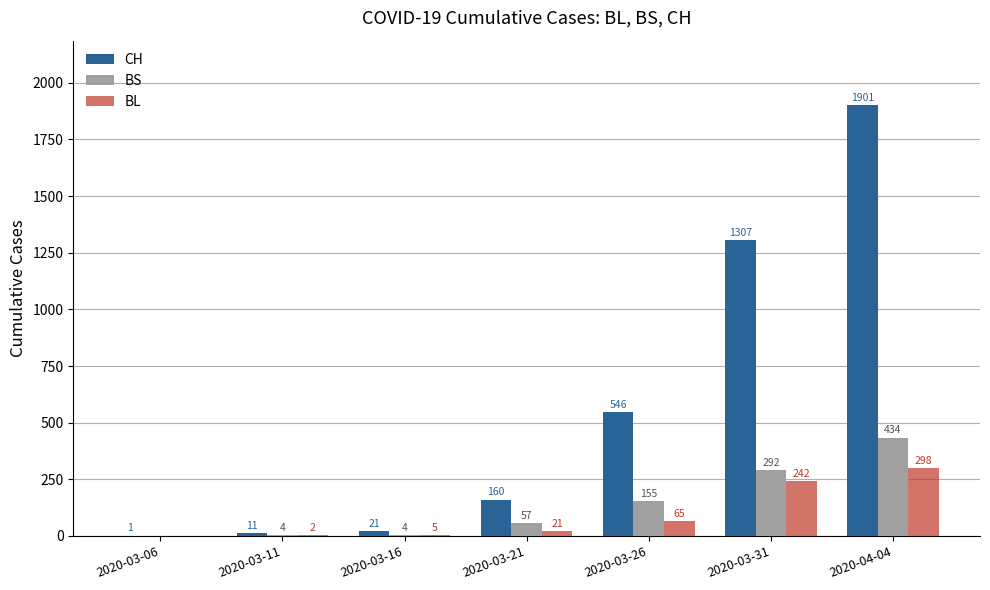

Where is CH nearest to the value 951?

2020-03-31